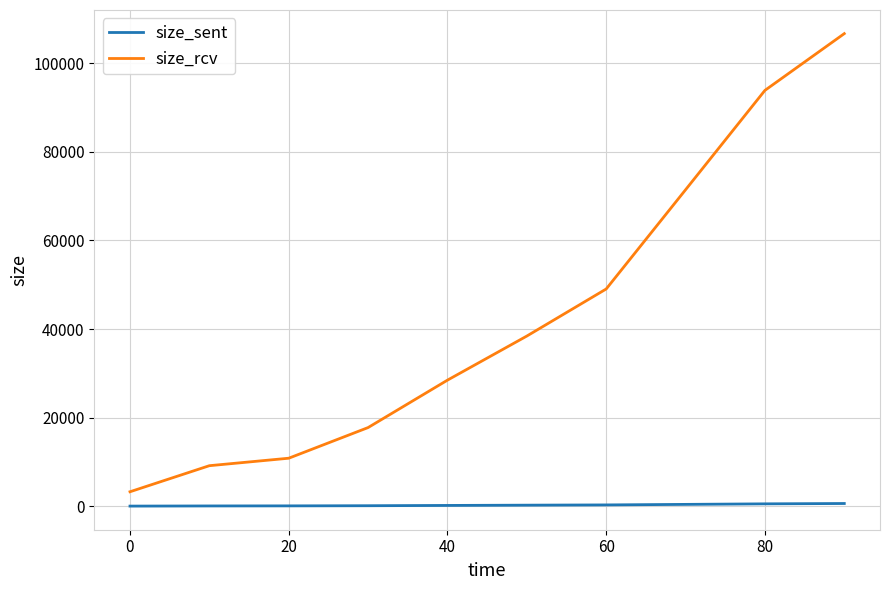

True or false: size_sent and size_rcv intersect in this chart.

False